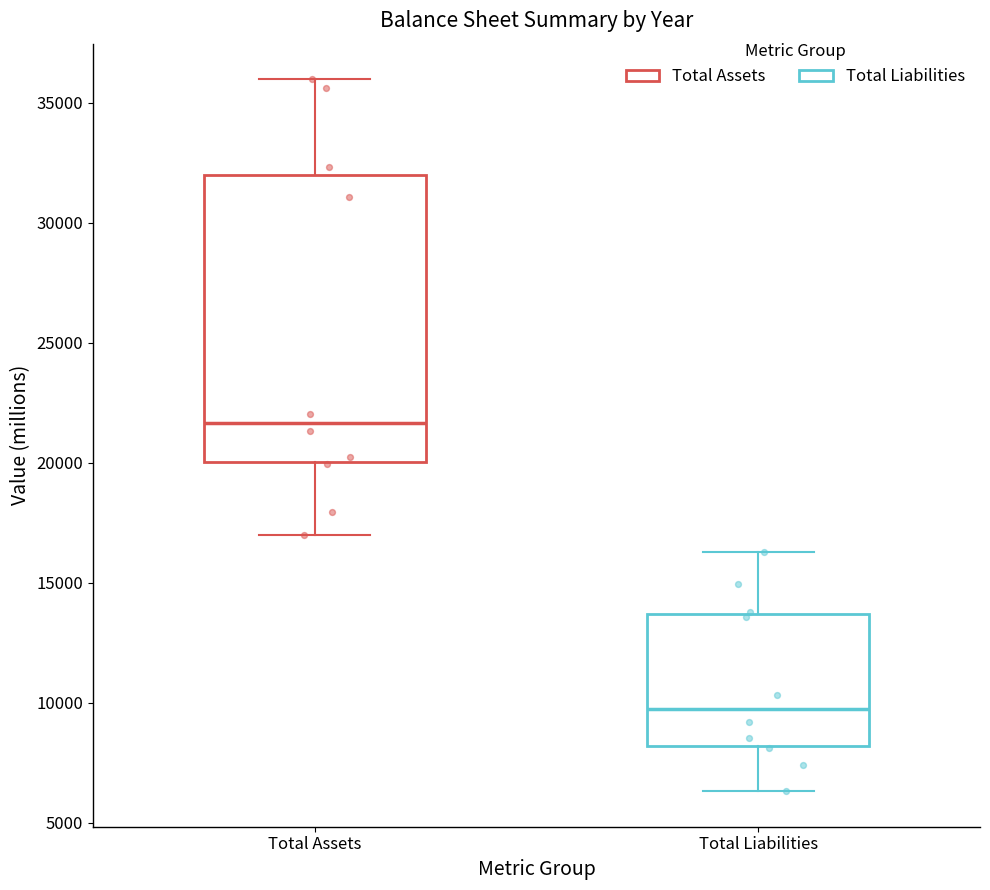

Which box has the lowest median line?

Total Liabilities